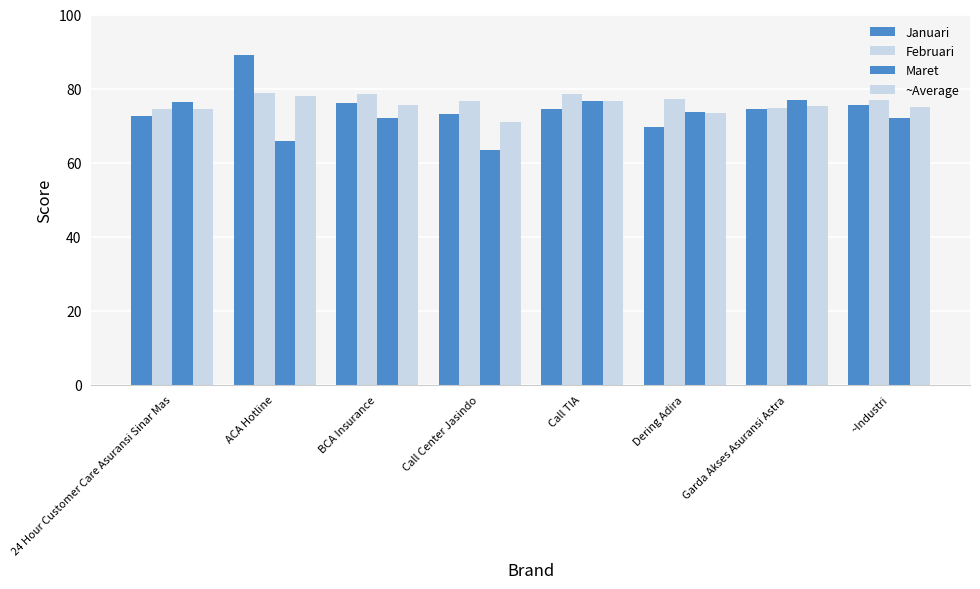

Does the chart contain any negative values?

No